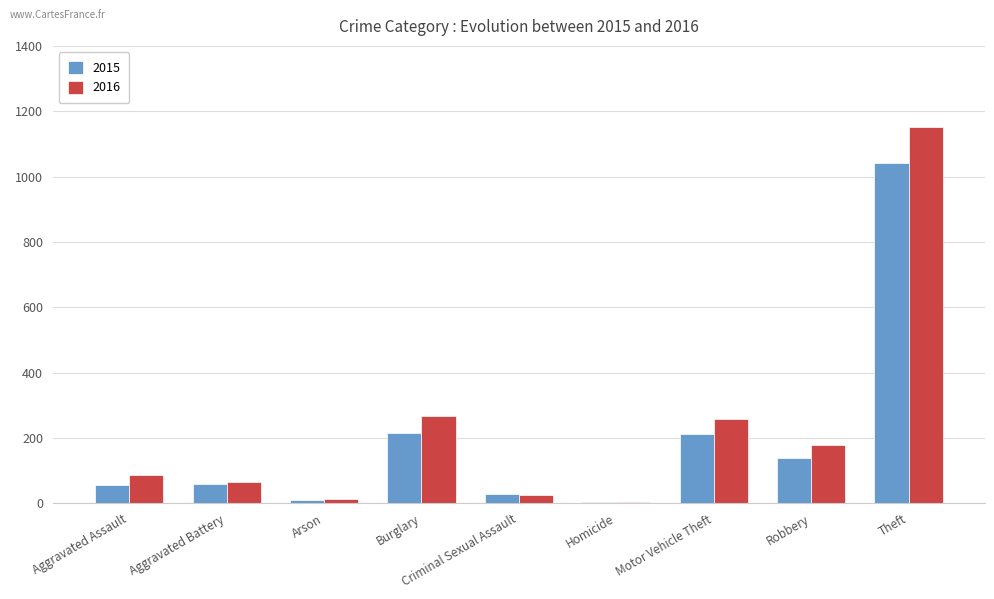

The 2015 series shows 5 at Homicide. True or false?

True